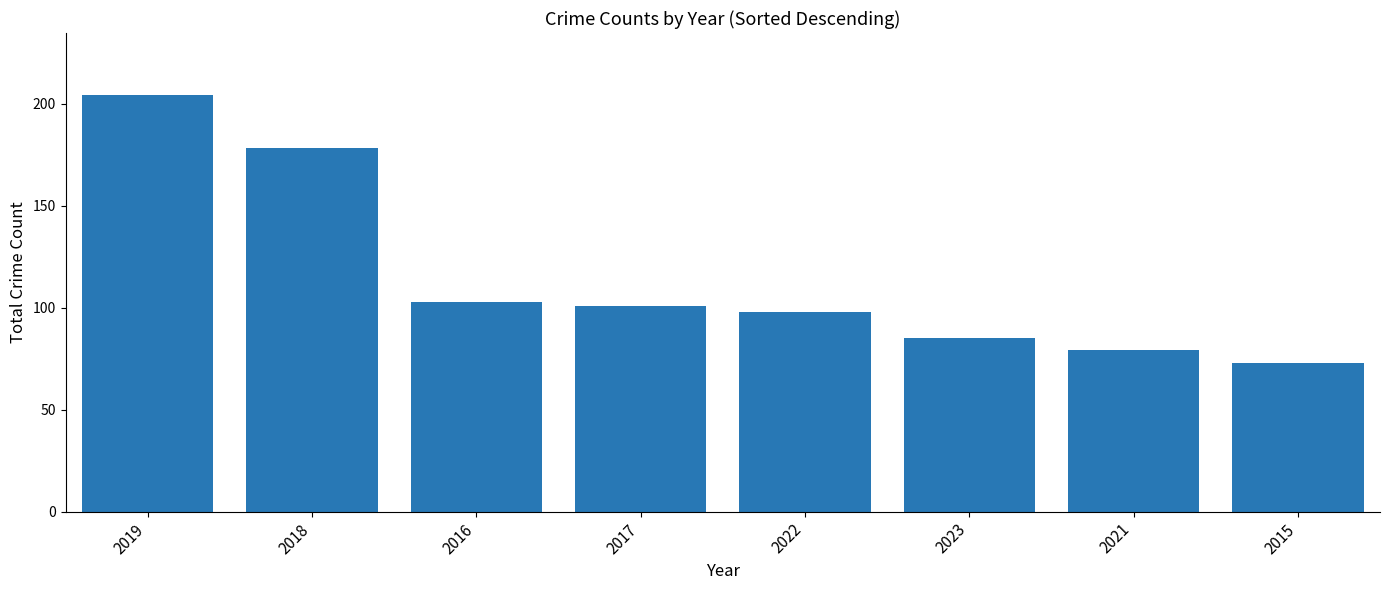

How many data points does each series have?

8